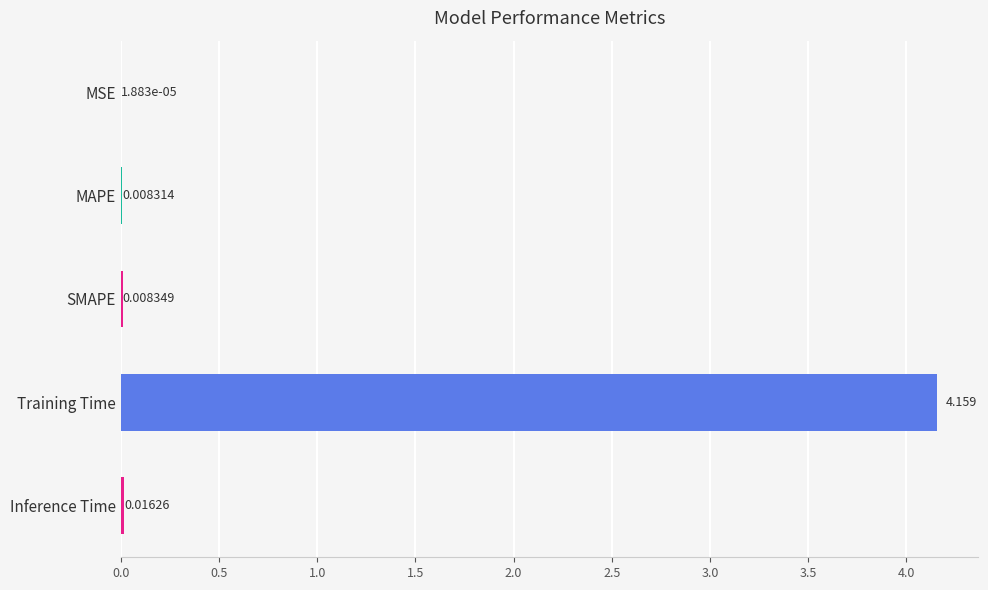

At which label is the value closest to 2?

Inference Time